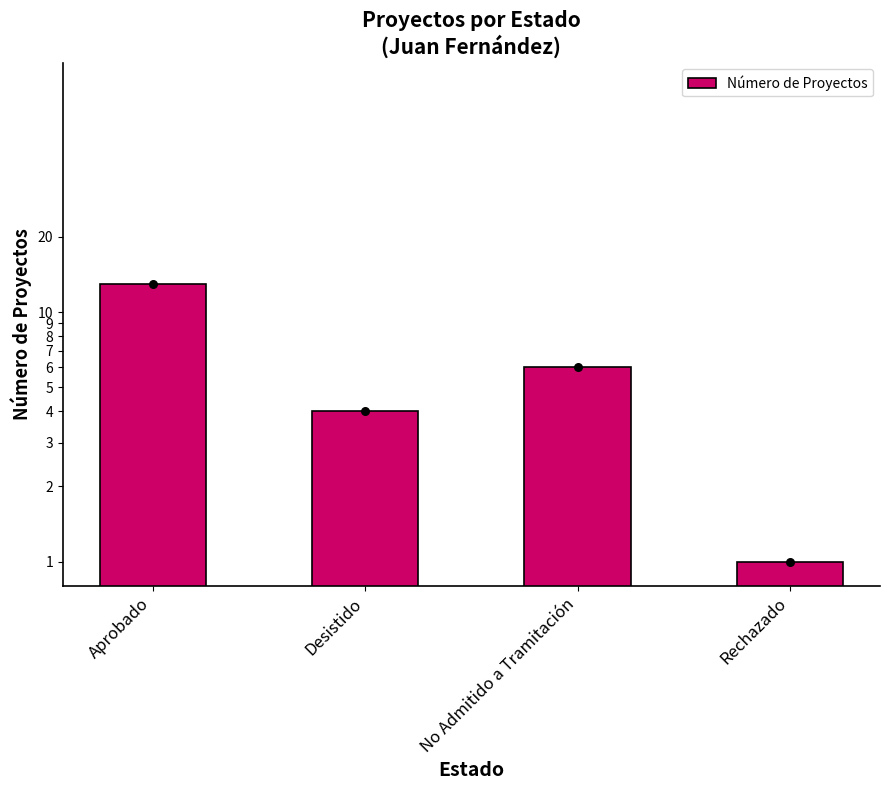

What is the change in value from Desistido to No Admitido a Tramitación?

+2